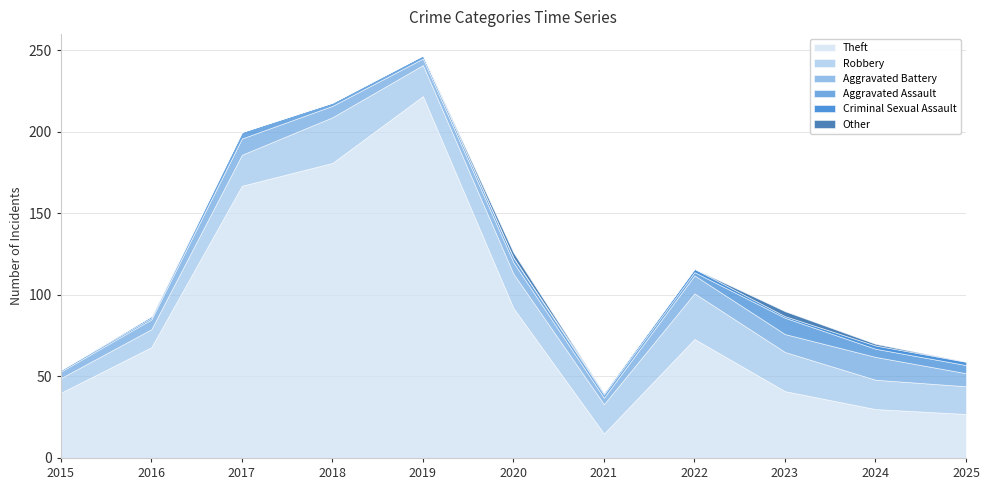

True or false: Other and Aggravated Assault intersect in this chart.

False